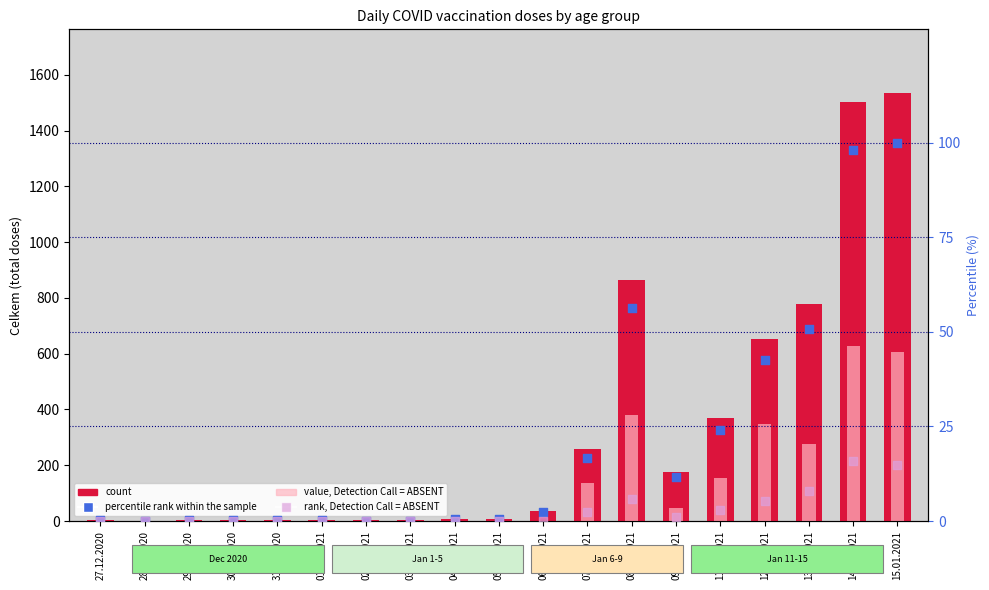

Which series has the largest total across all categories?

count